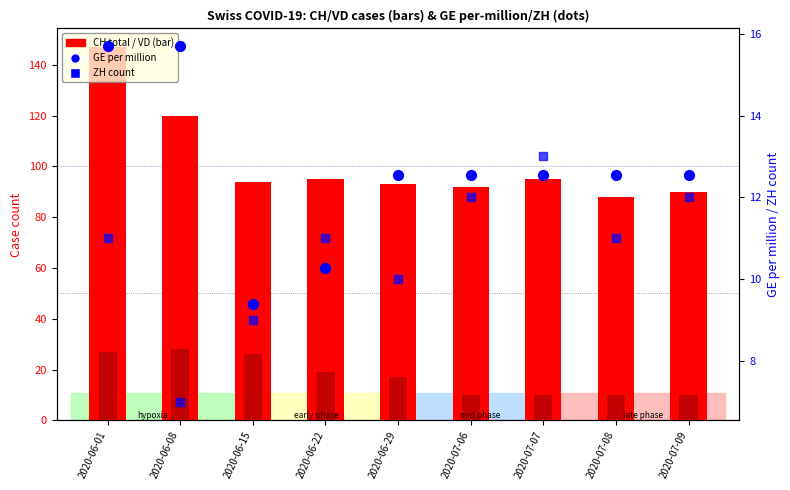

Which series has the largest total across all categories?

CH (total cases)